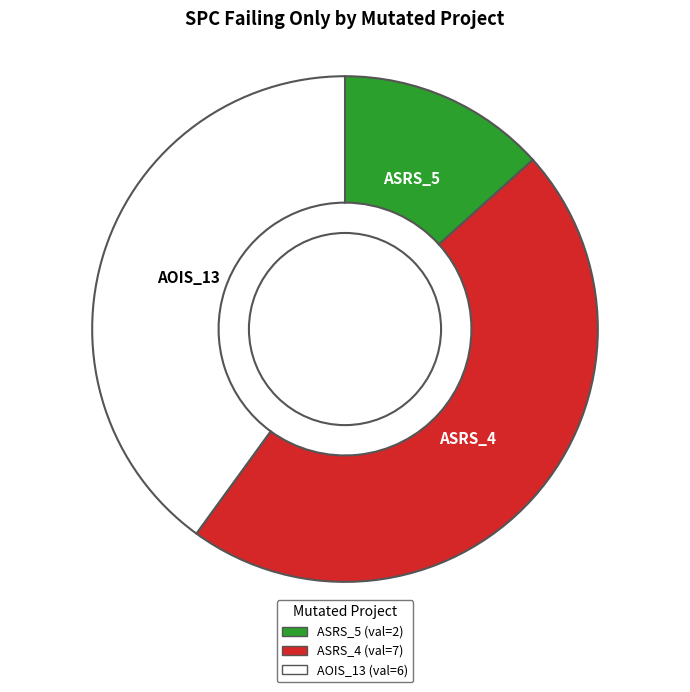

How many segments does this pie chart have?

3